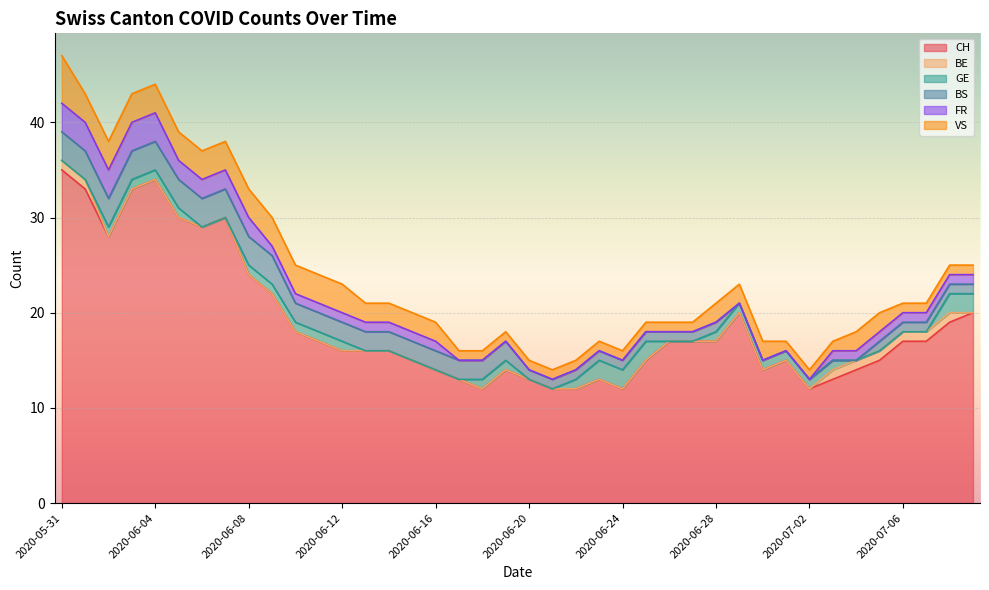

What is the average value of the GE series?

1